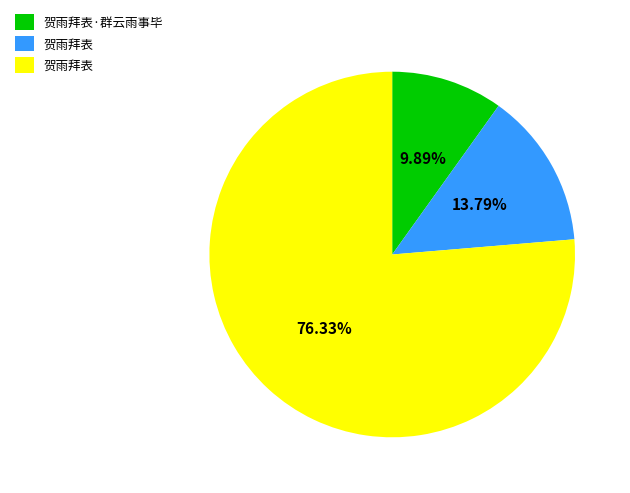

Does any single category account for the majority?

Yes